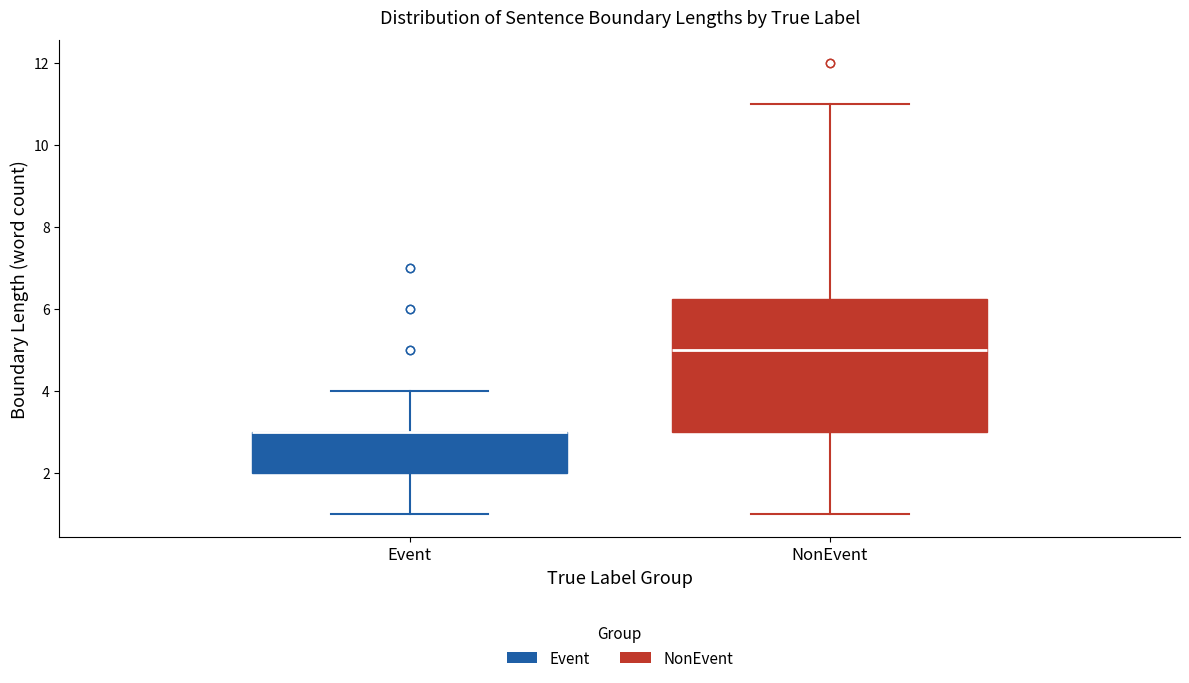

Reading left to right, transcribe this box plot: for each box, give where its median line is, the range the box spans, and where its two whiskers end, as read against the y-axis. The values are not printed on the chart, so give them approximately, as read against the axis.

Event: median 3.0 (drawn on the box's upper edge), box 2.0 to 3.0, whiskers 1.0 to 4.0
NonEvent: median 5.0, box 3.0 to 6.2, whiskers 1.0 to 11.0